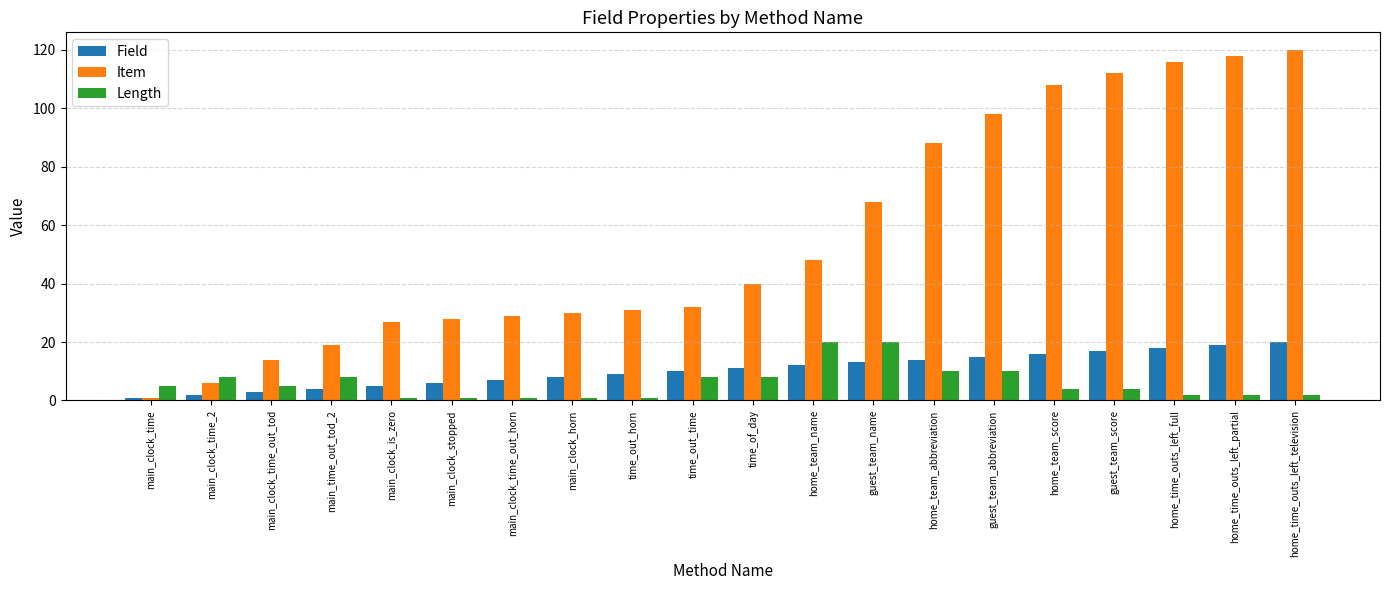

What is the label of the 6th bar from the right?

guest_team_abbreviation